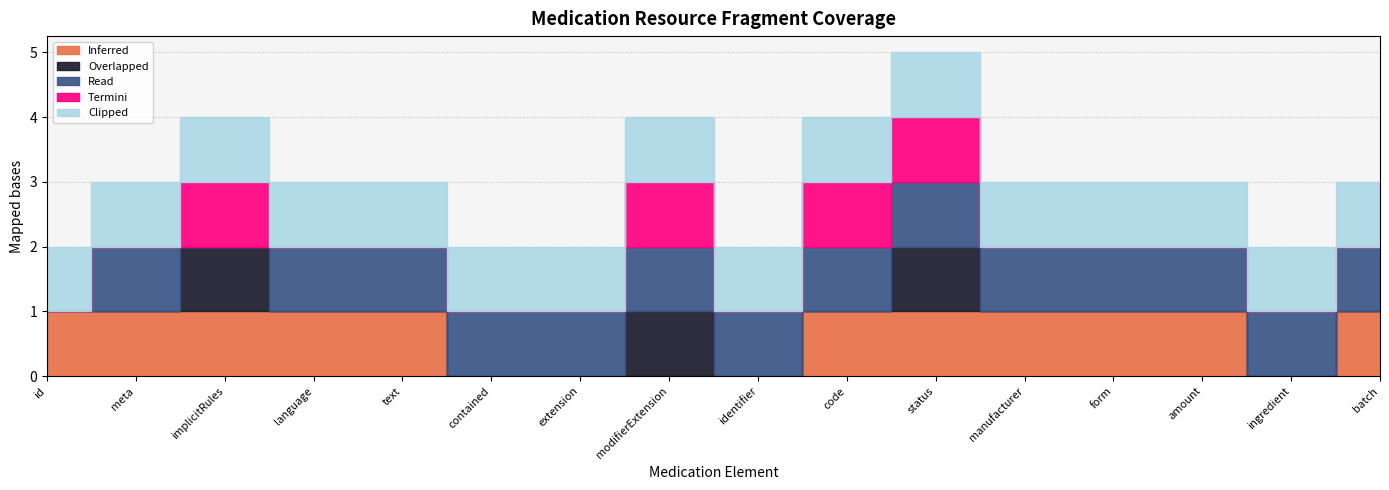

Rank the categories by Inferred value from highest to lowest.

Medication.id, Medication.meta, Medication.implicitRules, Medication.language, Medication.text, Medication.code, Medication.status, Medication.manufacturer, Medication.form, Medication.amount, Medication.batch, Medication.contained, Medication.extension, Medication.modifierExtension, Medication.identifier, Medication.ingredient